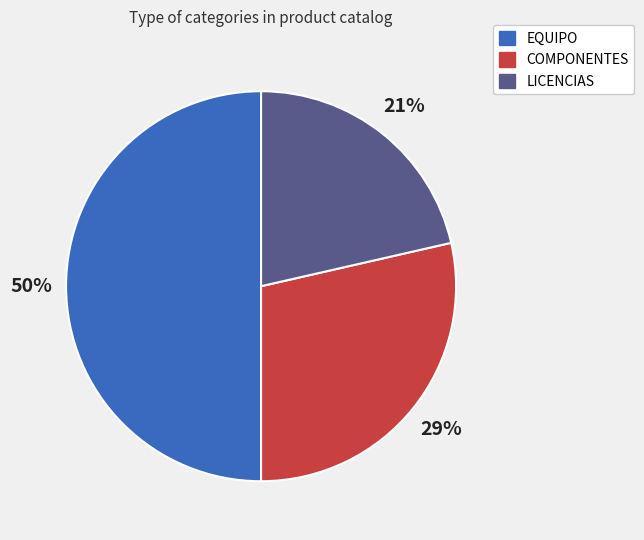

Count the number of slices in the pie.

3